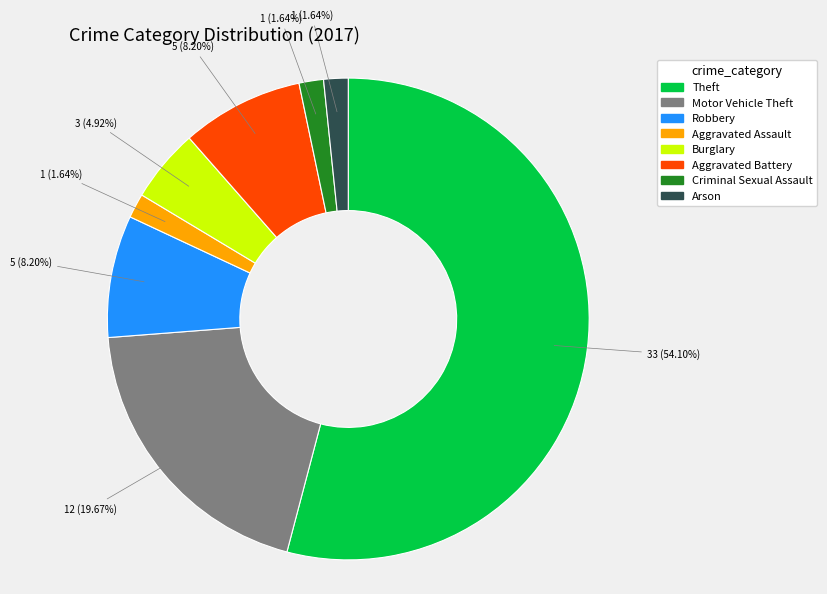

Does any single category account for the majority?

Yes